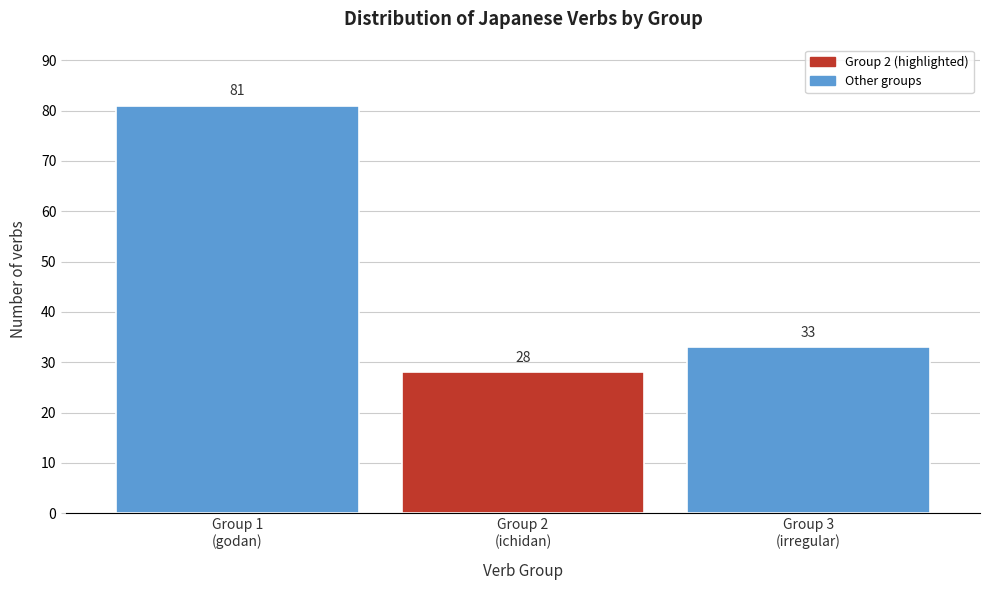

Reading left to right, list all the values displayed in this chart.

81	28	33